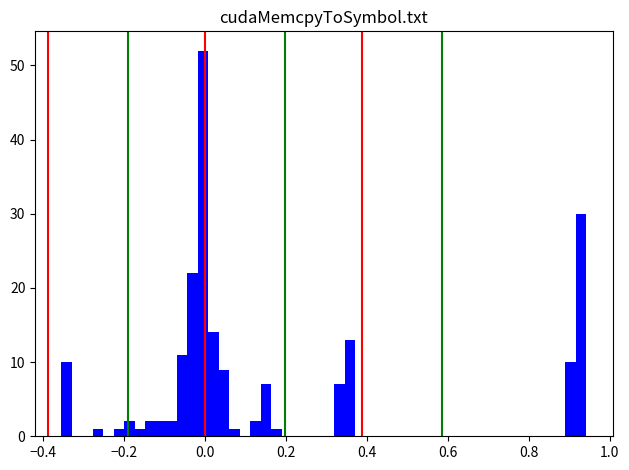

Read against the x-axis, roughly where is the centre of the tallest bar?

0.00